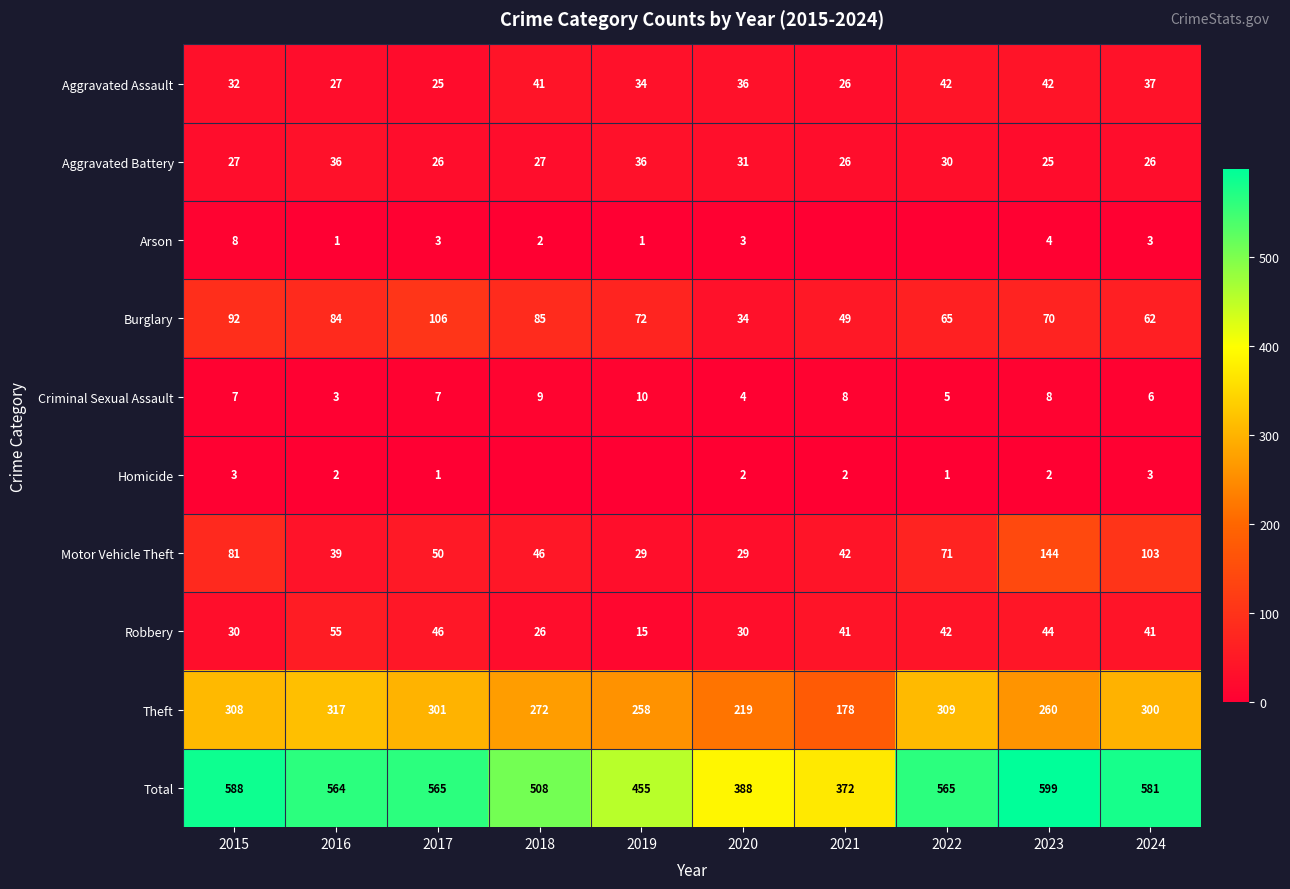

At which category is the sum across all series the highest?

2023